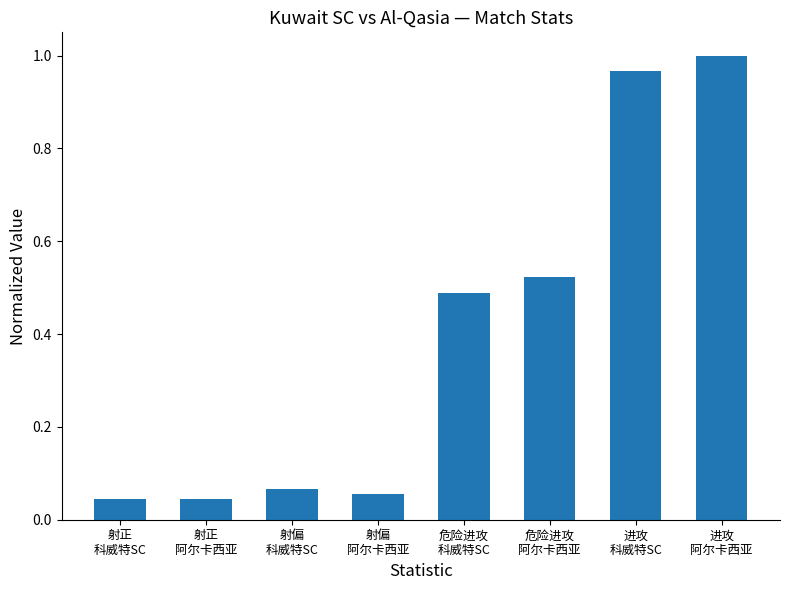

What is the average value?

0.4